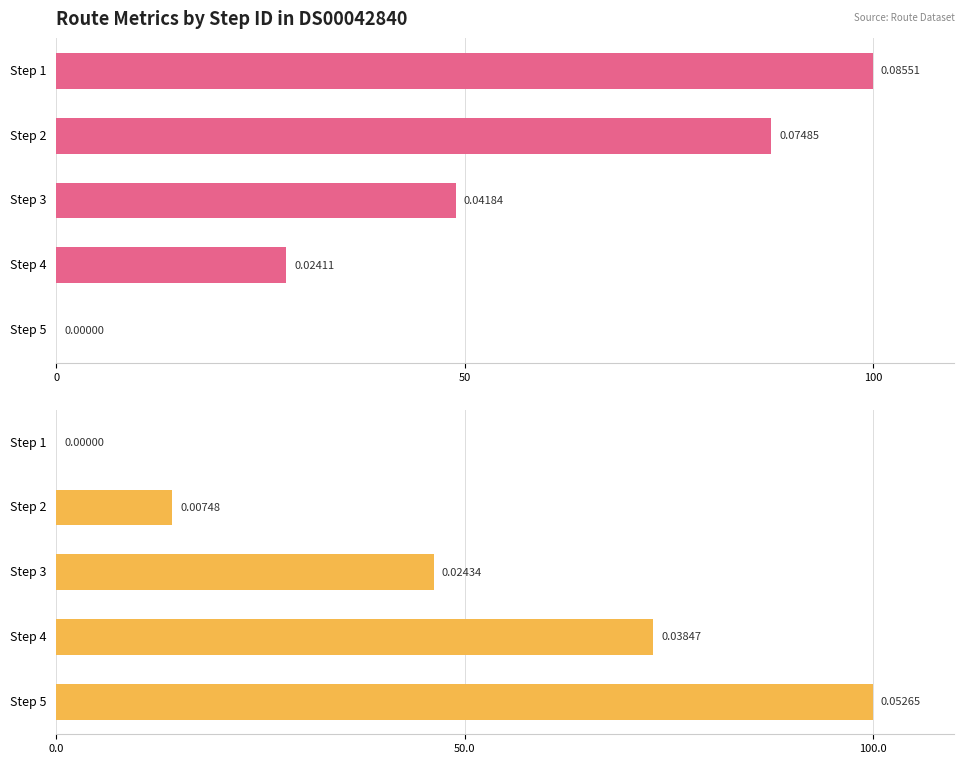

How many bars are there in each group?

2